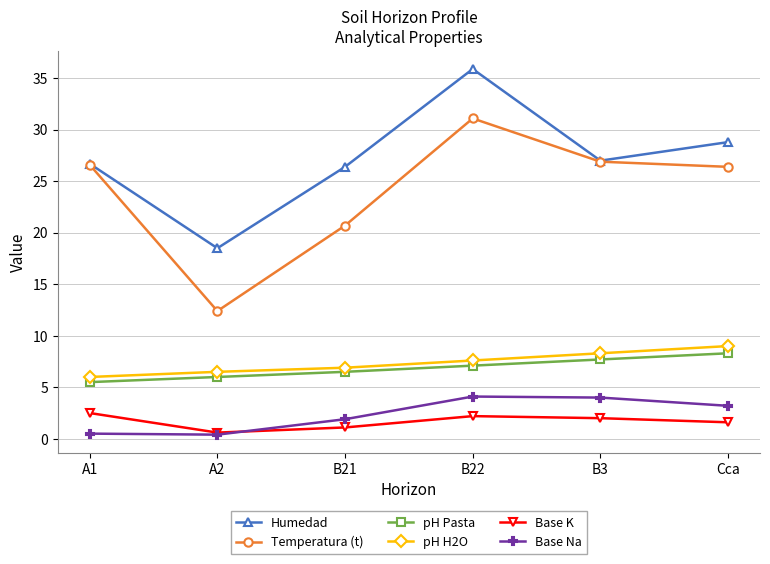

How many intersections are there between Base K and Base Na?

1